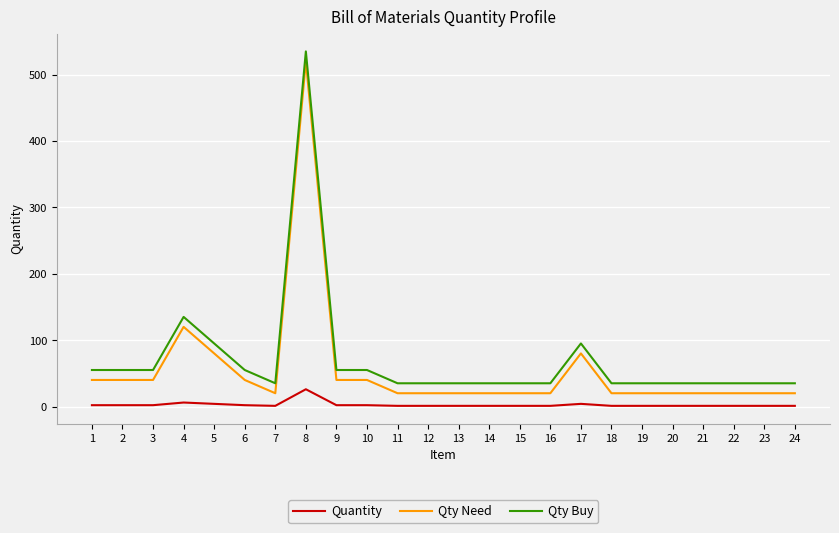

What is the minimum value for Qty Buy?

35